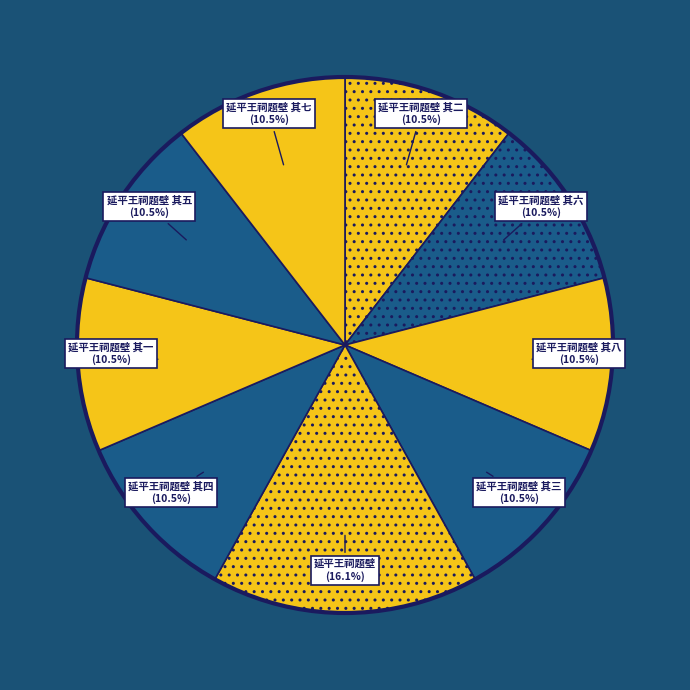

Does any single category account for the majority?

No